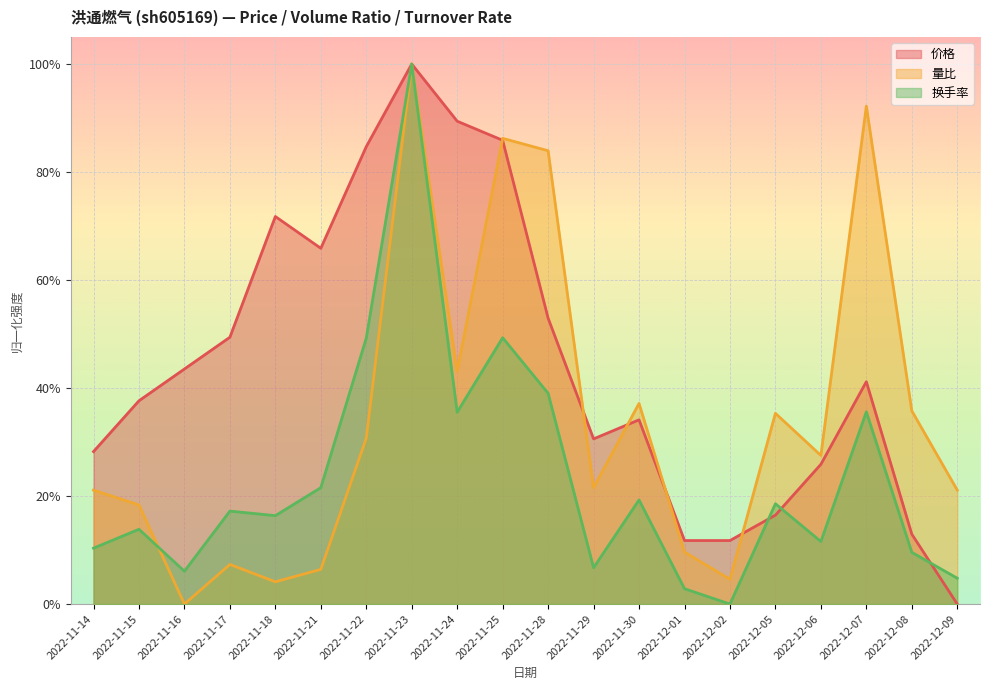

How many times do 价格 and 量比 cross each other?

7